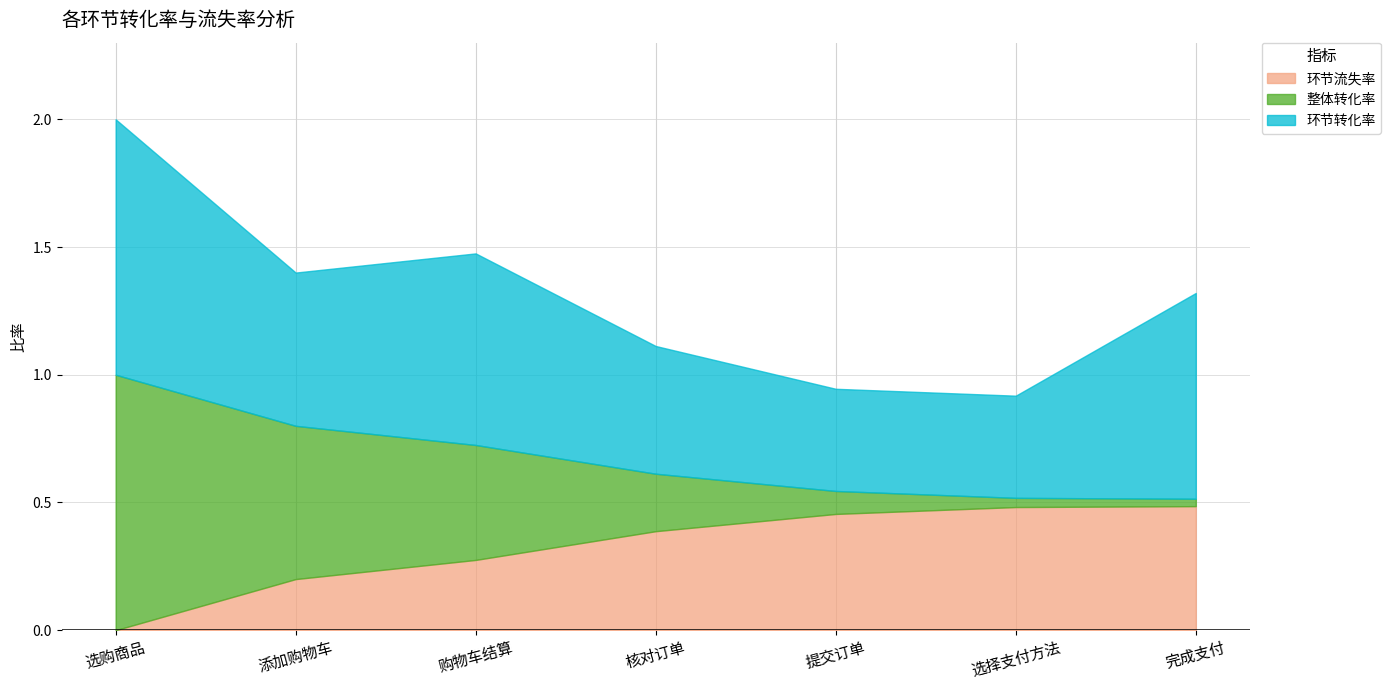

Is it true that 环节流失率 equals 0.0 at 选购商品?

True